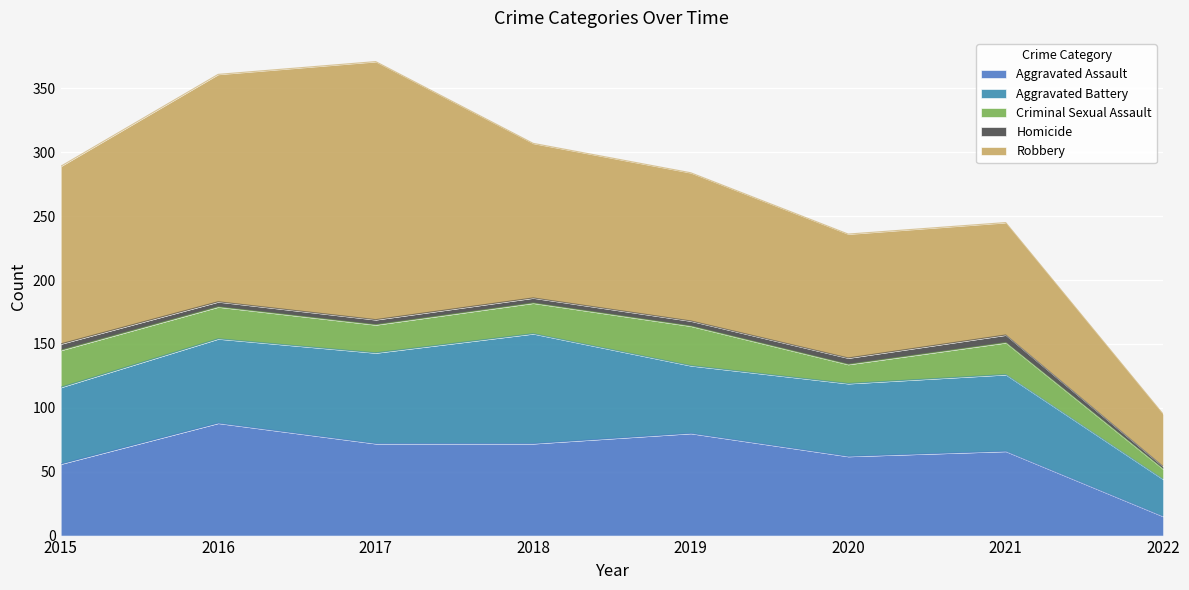

True or false: Criminal Sexual Assault and Aggravated Battery cross at least once.

False